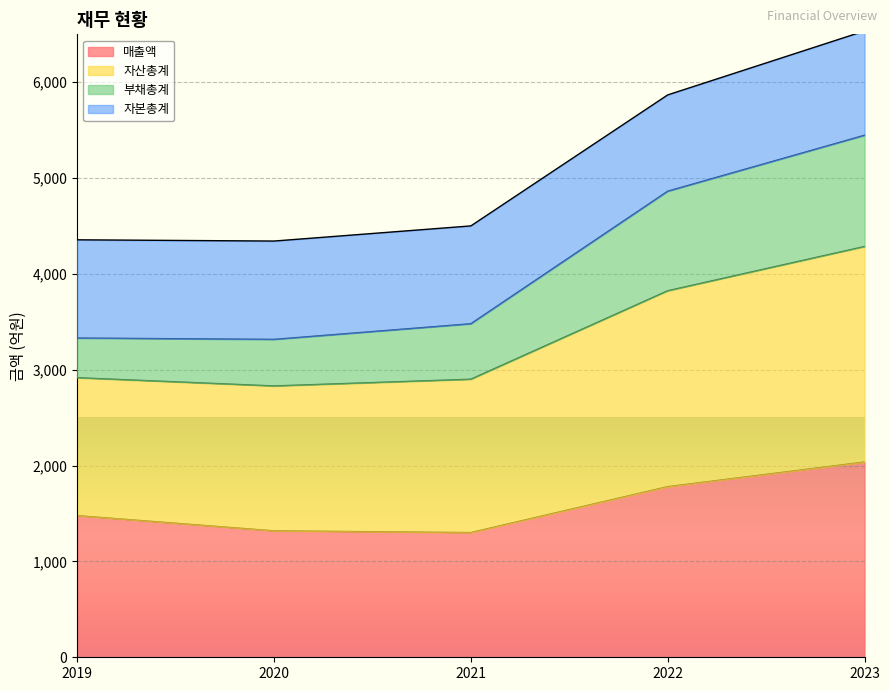

The 매출액 series shows 1478 at 2019. True or false?

True